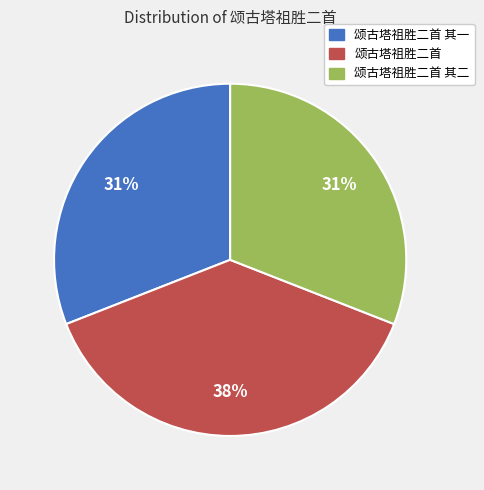

Between 颂古塔祖胜二首 其一 and 颂古塔祖胜二首, which is larger?

颂古塔祖胜二首